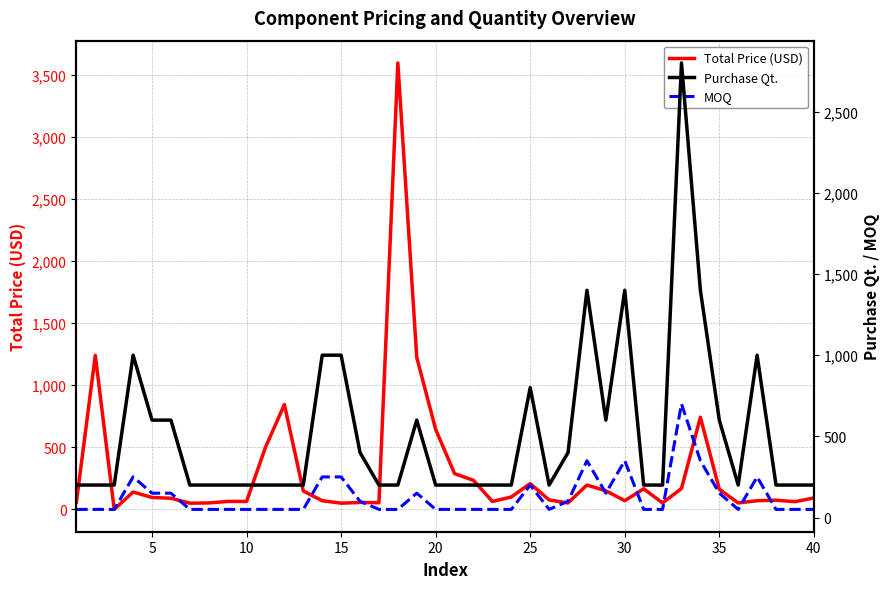

How many data points does each series have?

40